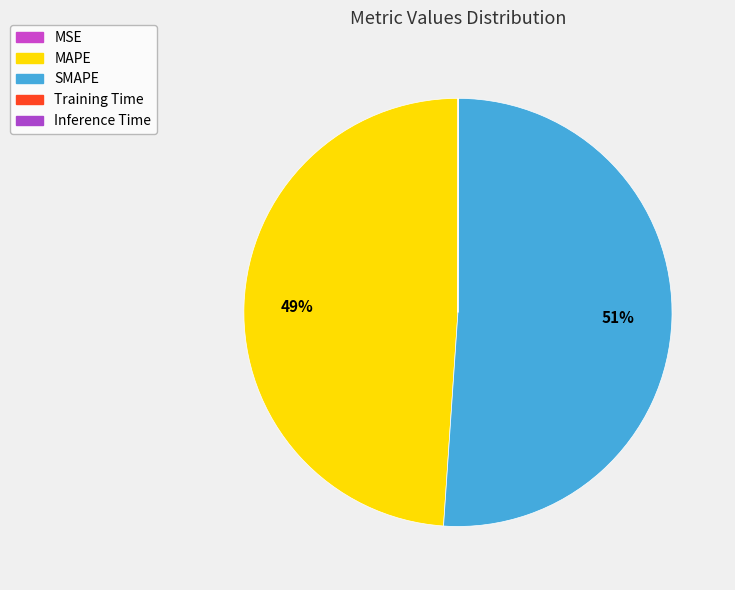

Which category has the biggest portion of the pie?

SMAPE